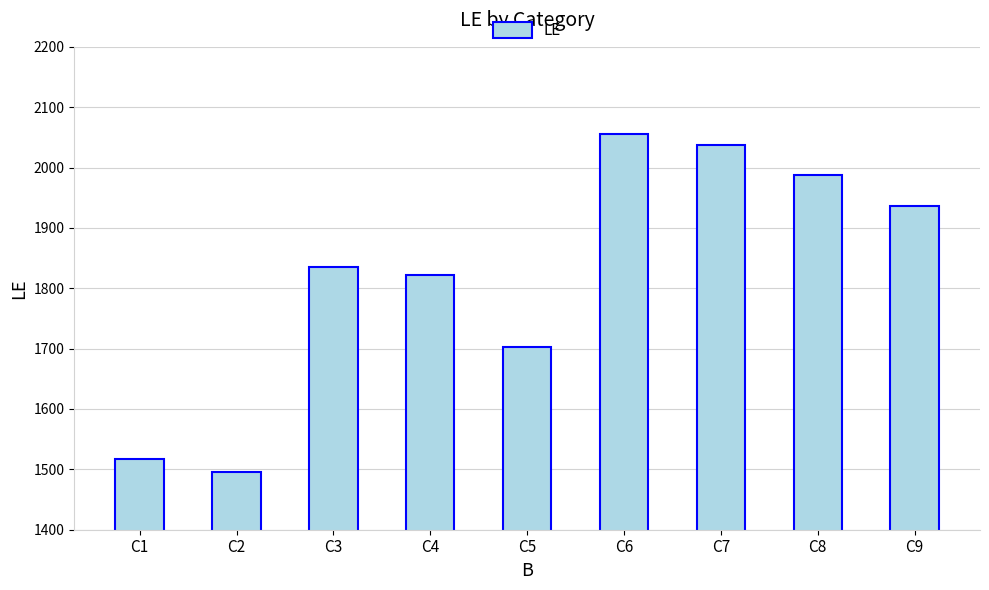

The value at C7 is 3428. True or false?

False